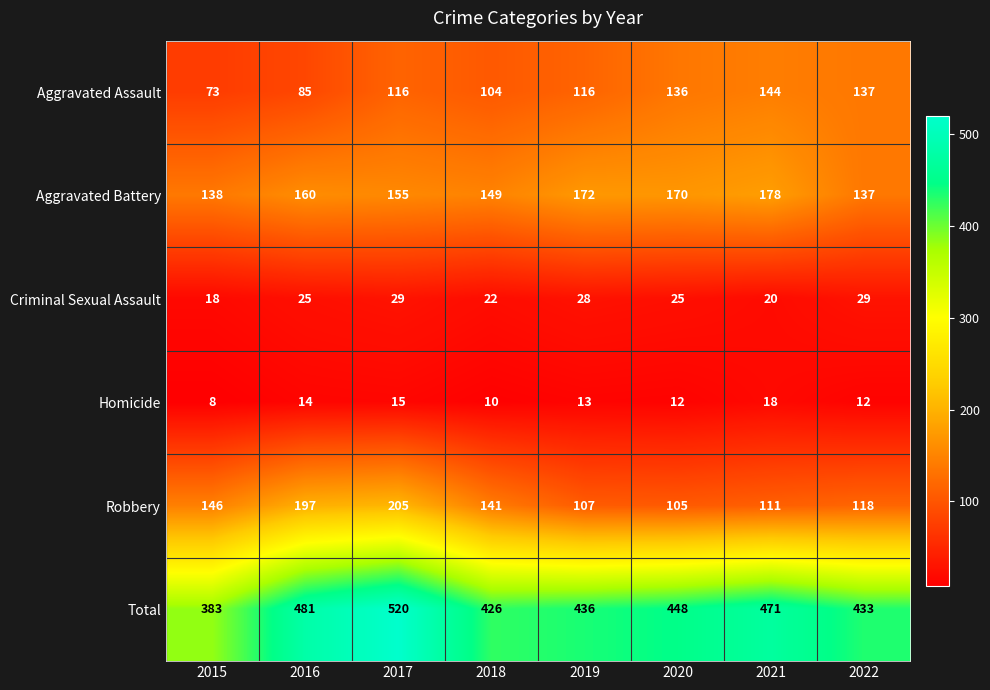

Between 2018 and 2019, which series saw the biggest shift?

Robbery